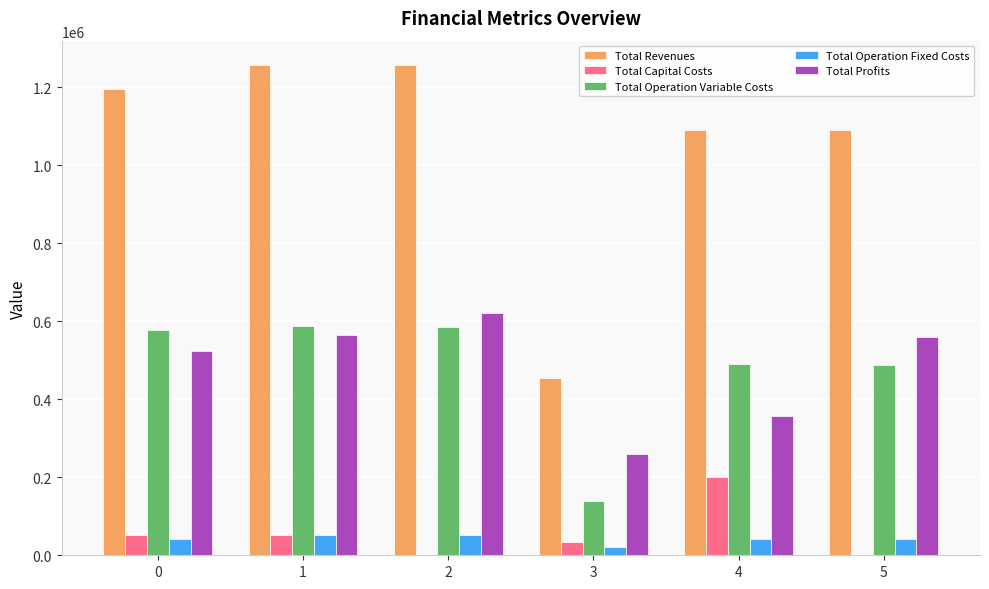

Is the value of Total Operation Fixed Costs at 0 greater than the value of Total Capital Costs at 4?

No